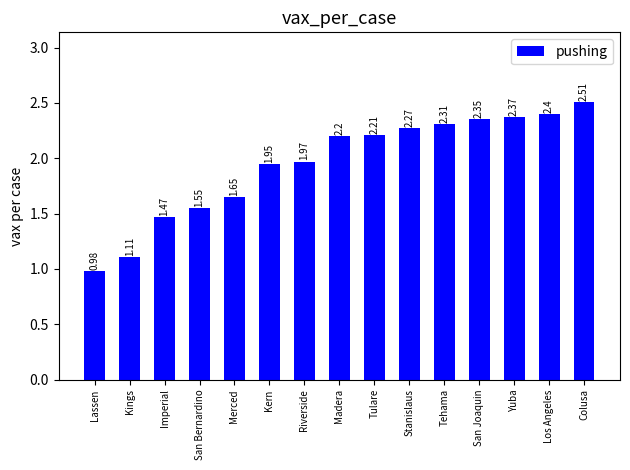

Which label corresponds to the smallest value in the chart?

Lassen